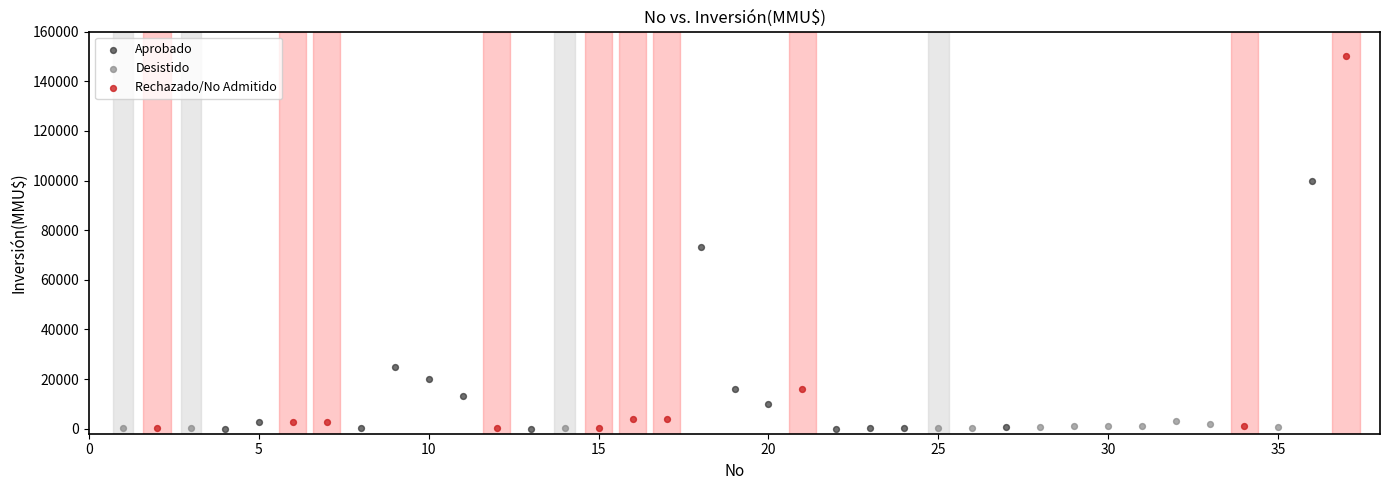

Which series contains the highest Y value?

Rechazado/No Admitido